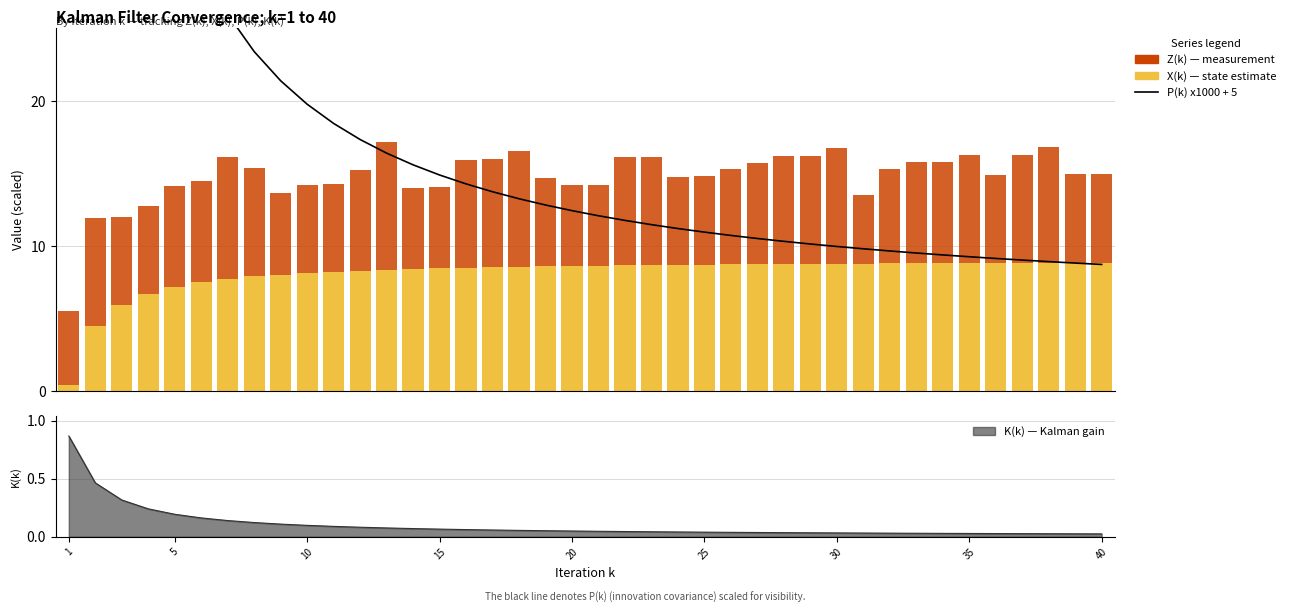

What is the average value of the P(k) (scaled x1000 + 5) series?

20.2